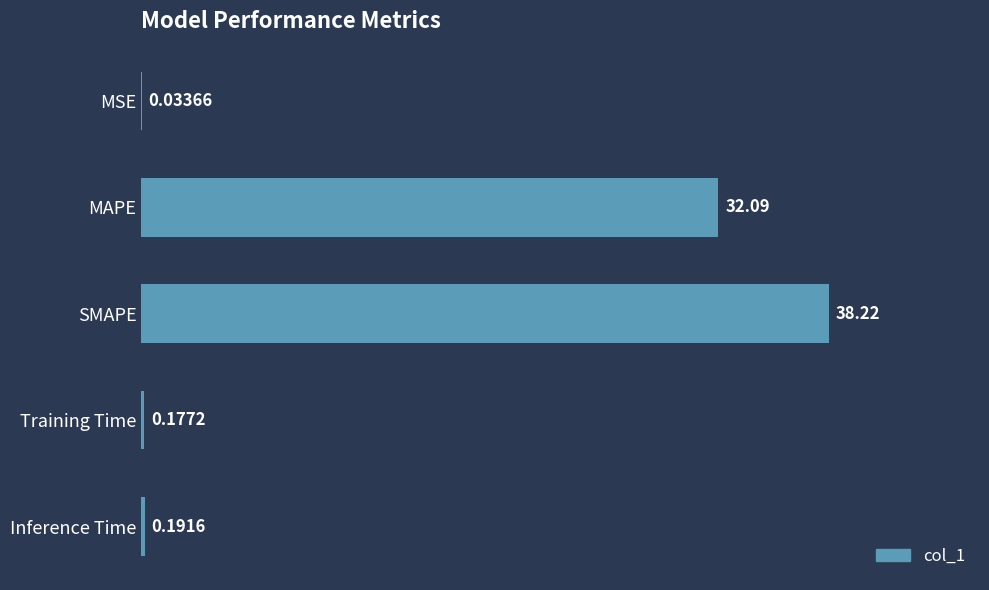

At which label is the value closest to 19?

MAPE